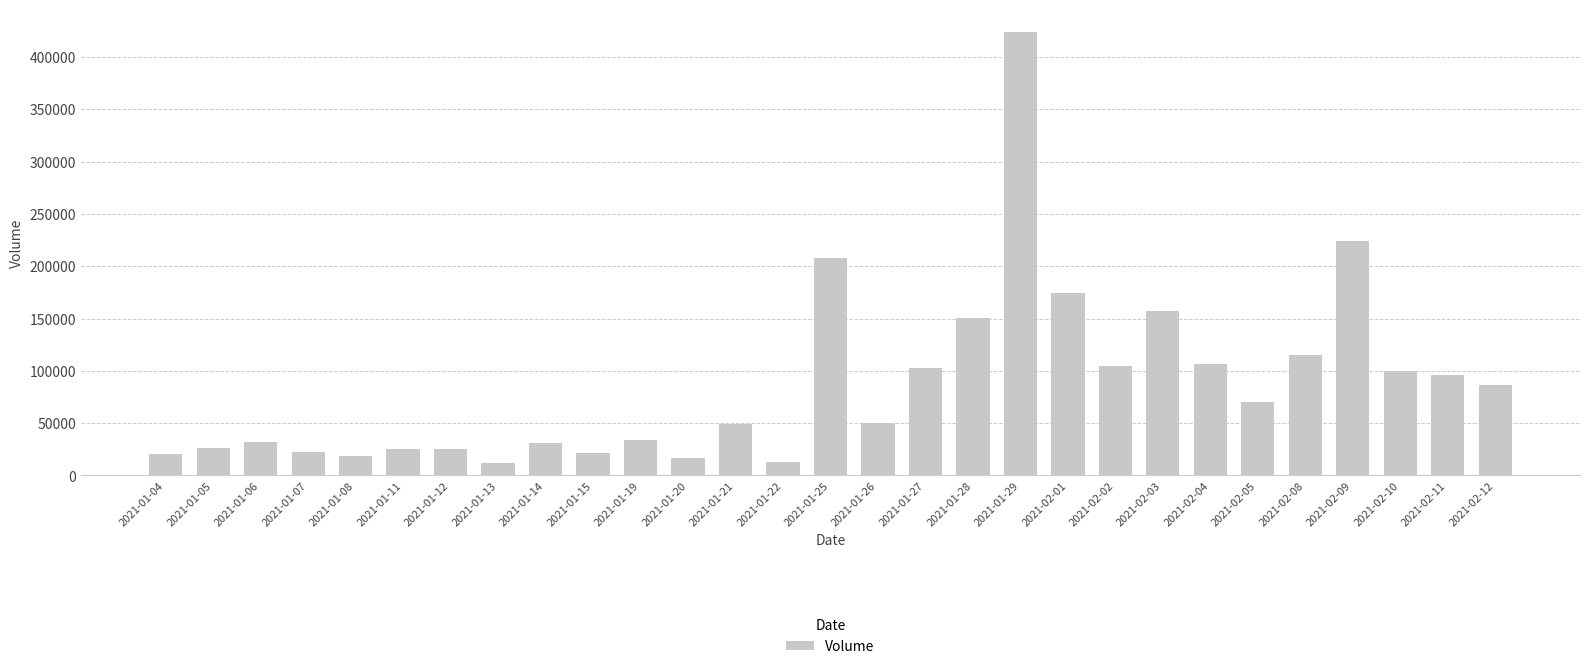

Are the bars horizontal?

No